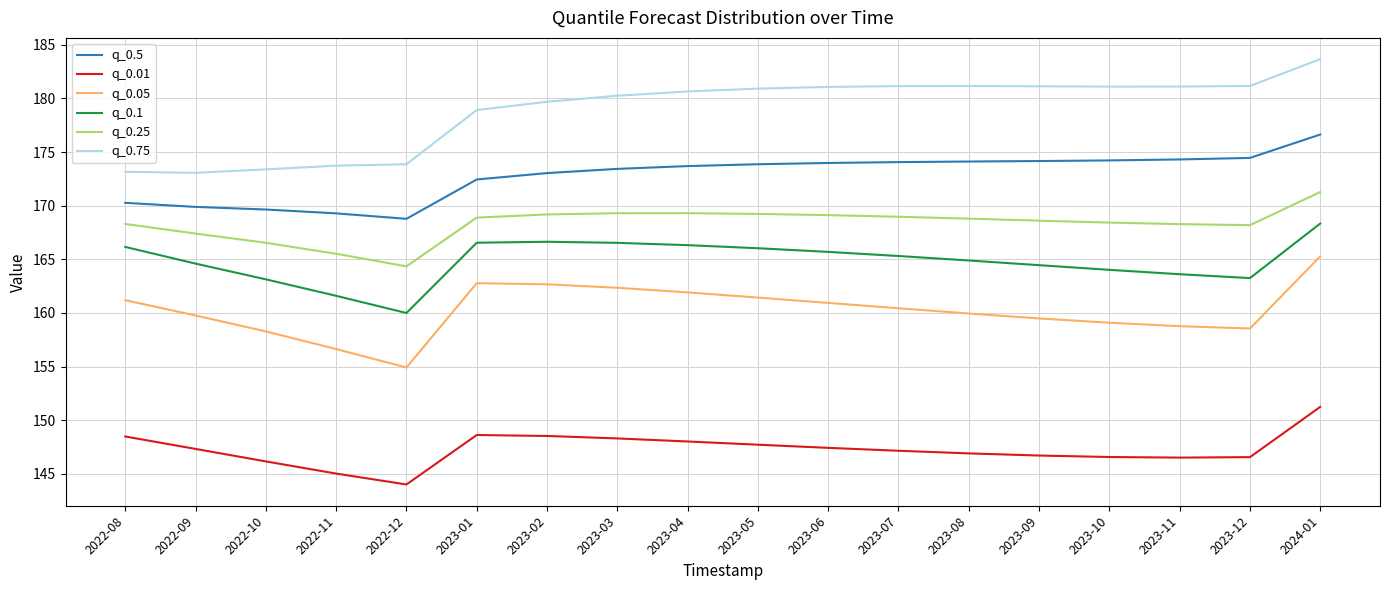

The value of q_0.75 at 2023-03 is 279.2. True or false?

False